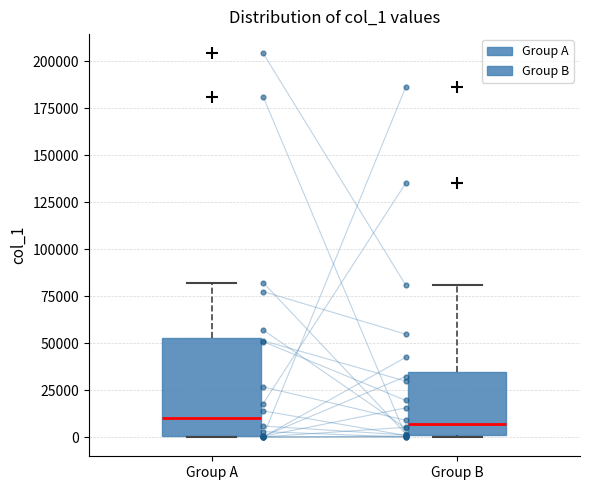

Reading left to right, transcribe this box plot: for each box, give where its median line is, the range the box spans, and where its two whiskers end, as read against the y-axis. The values are not printed on the chart, so give them approximately, as read against the axis.

Group A: median 10000, box 0 to 55000, whiskers 0 to 80000
Group B: median 5000, box 0 to 35000, whiskers 0 to 80000